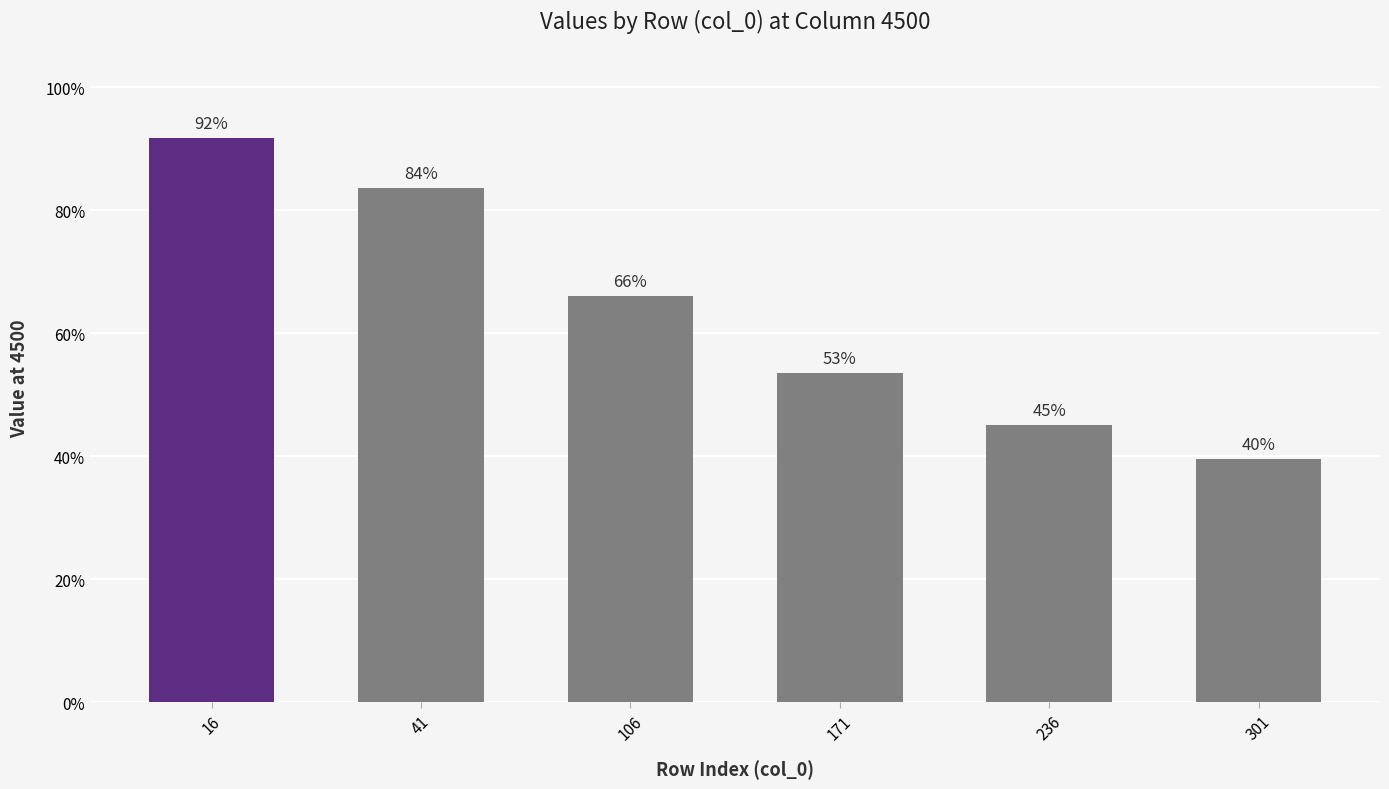

Does the chart contain any negative values?

No